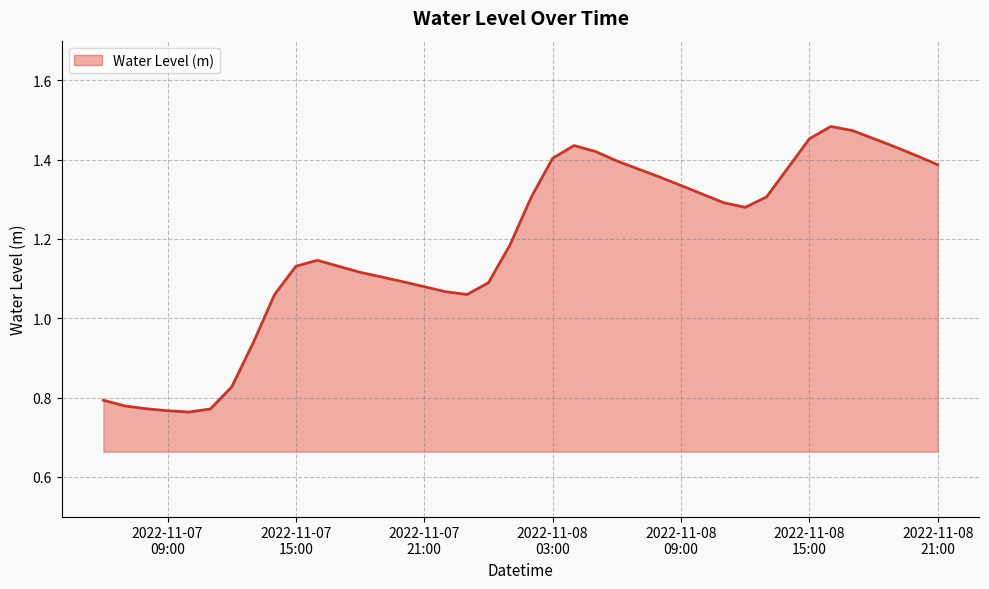

What is the difference between the maximum and minimum values?

0.7